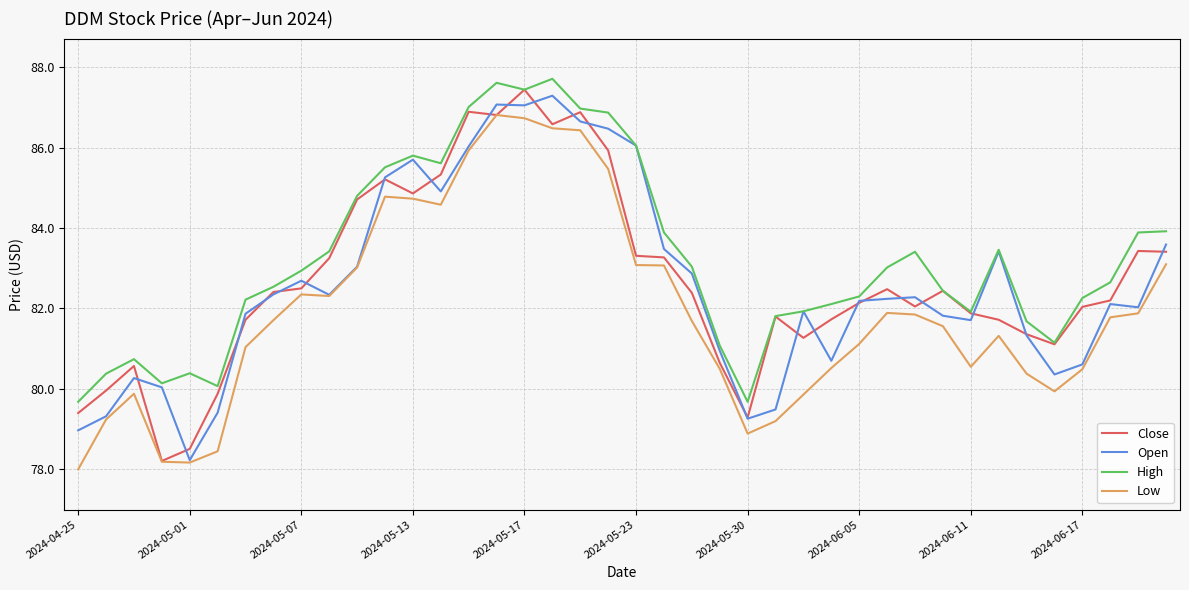

Which series has the largest total across all categories?

High